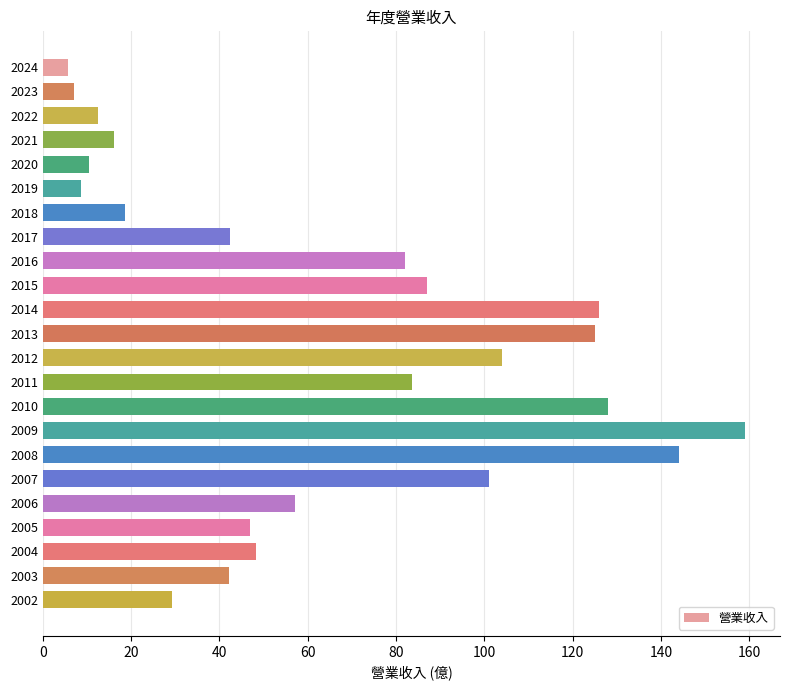

Between 2012 and 2017, which is larger?

2012